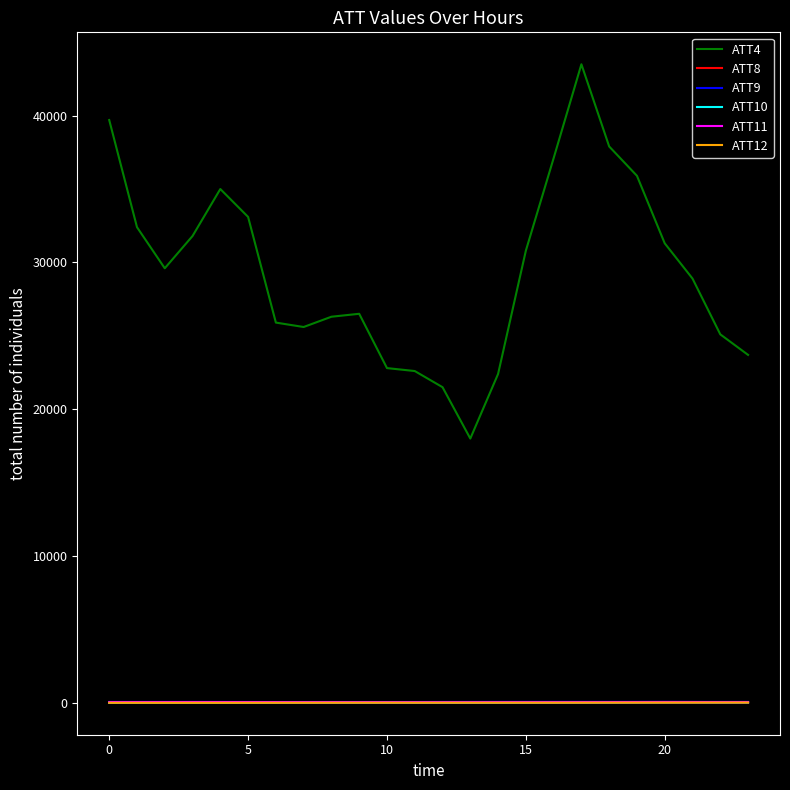

What is the maximum value shown in the chart?

43500.0